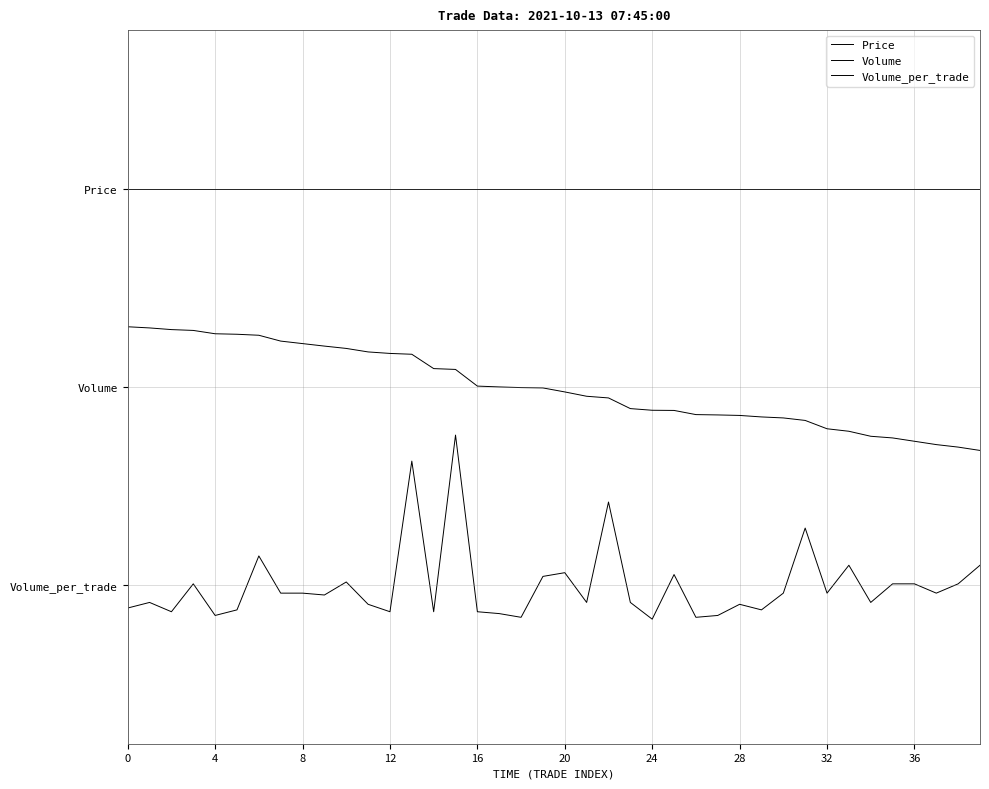

What is the label of the 21st point from the left?

20